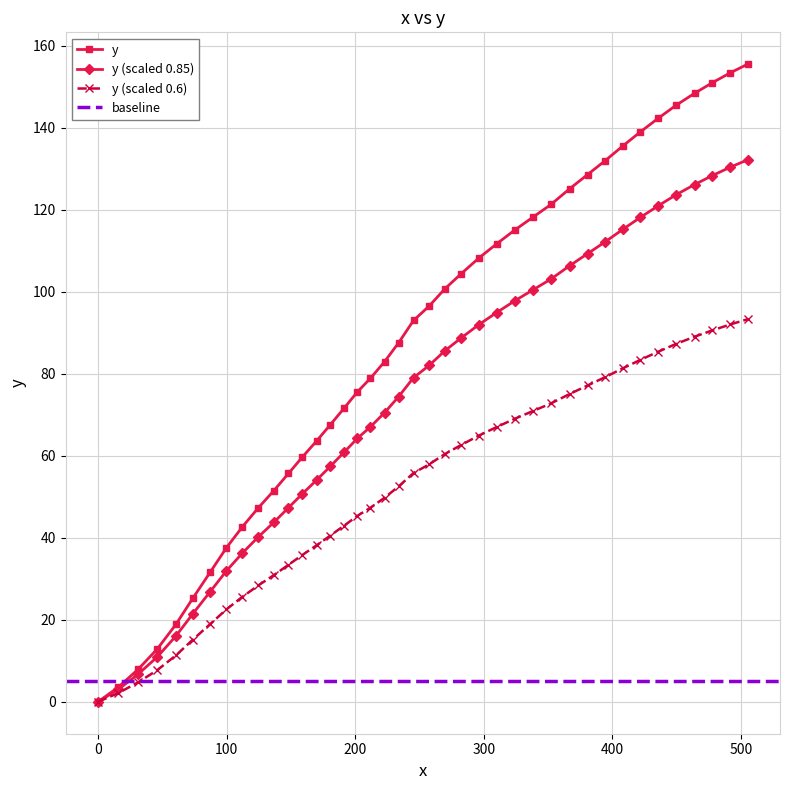

What is the highest value of the y series?

155.5